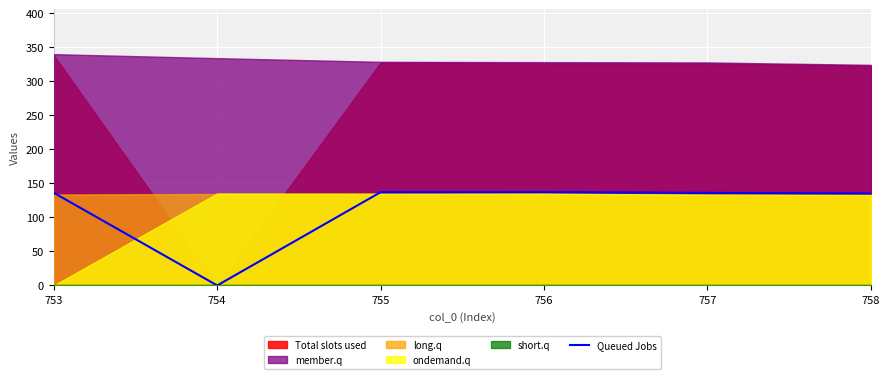

The chart shows a value of 135.4 at 758. True or false?

True